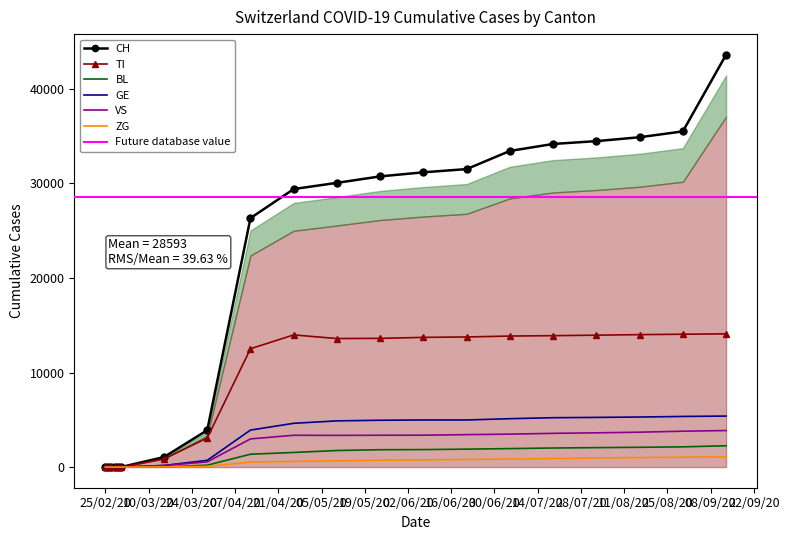

Rank the series at 2020-03-15 from highest to lowest value.

CH, TI, GE, VS, ZG, BL